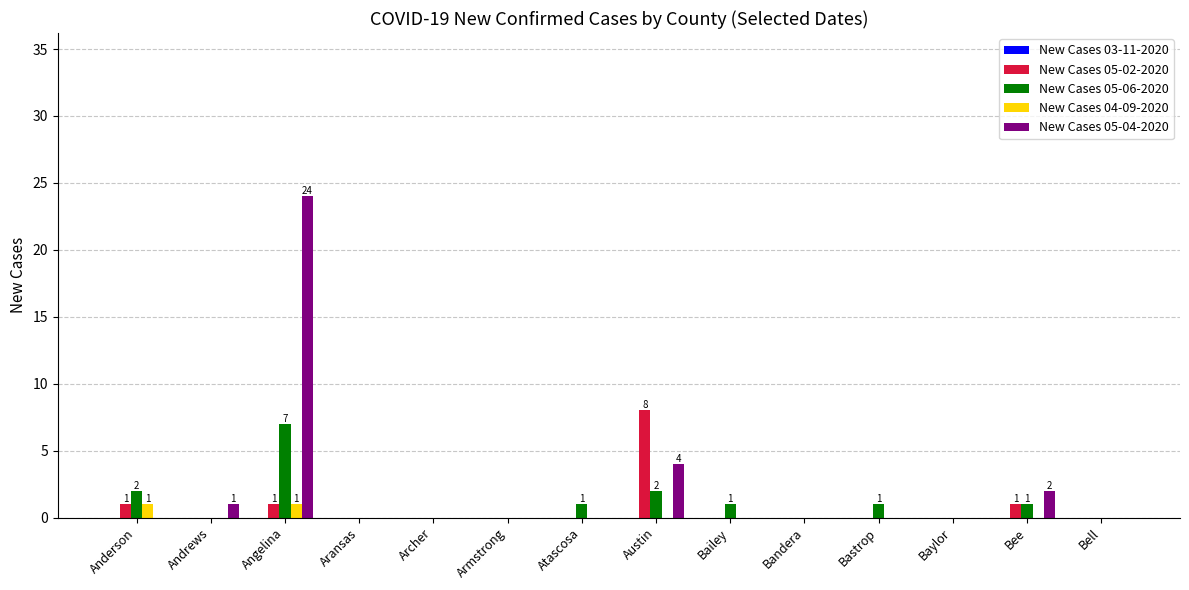

Is it true that New Cases 04-09-2020 equals 0 at Andrews?

True